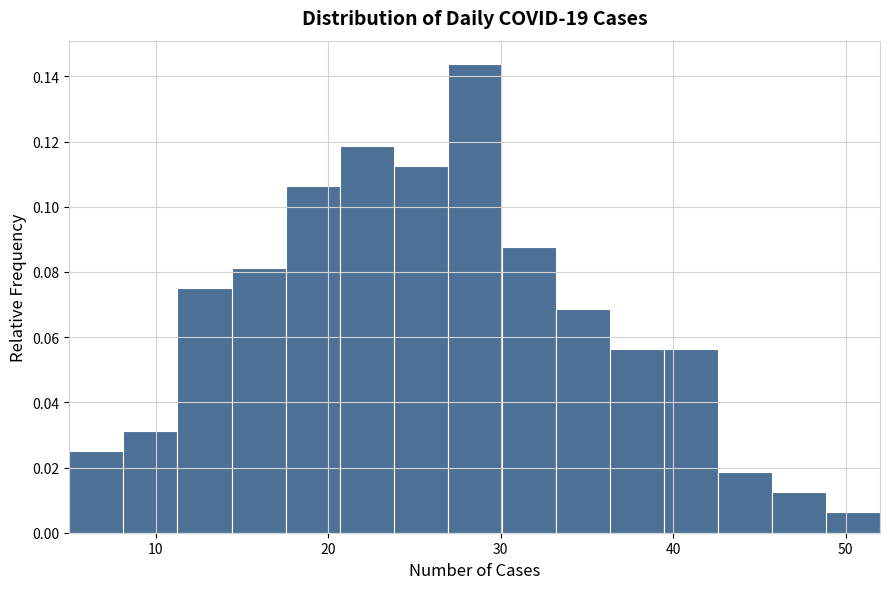

Around what value on the x-axis is the tallest bar? Give the approximate position of its centre, as read against the axis.

29